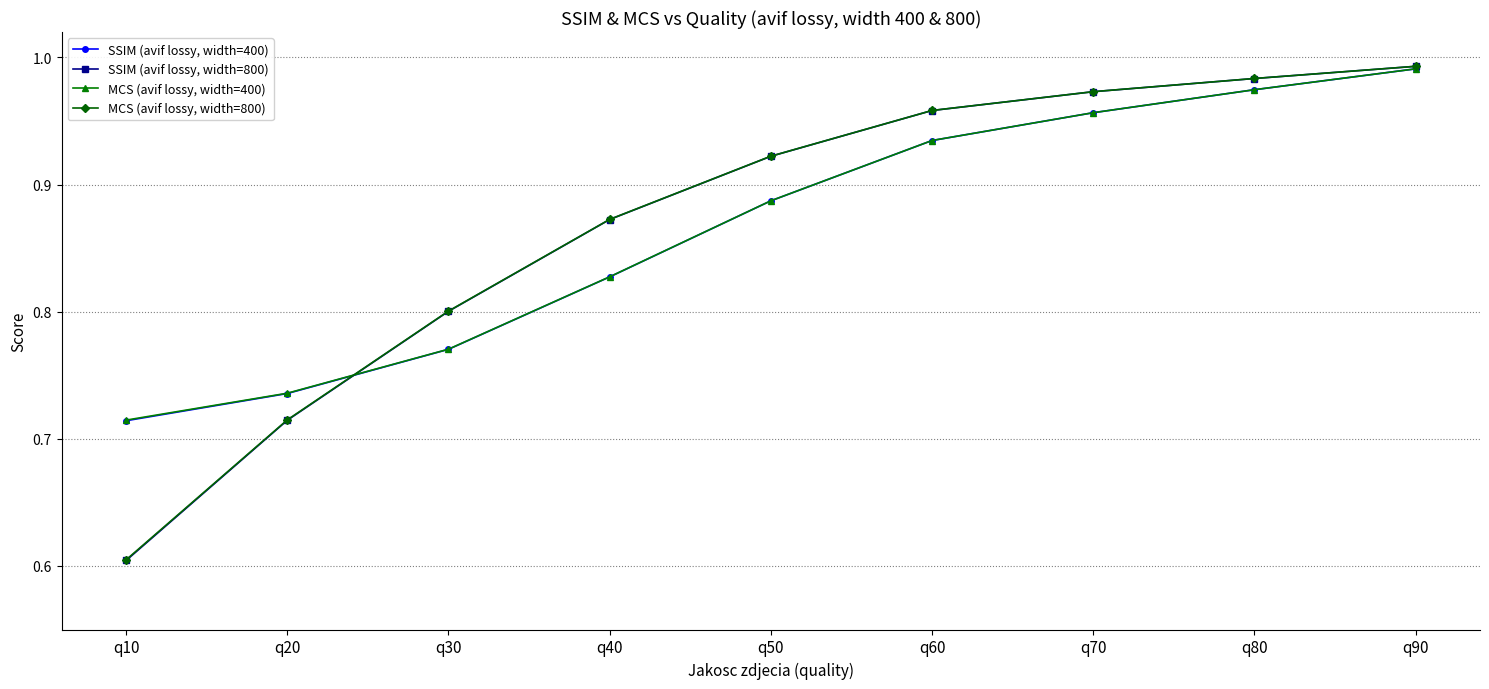

What is the sum of the SSIM (avif lossy, width=800) values at q20 and q30?

1.5